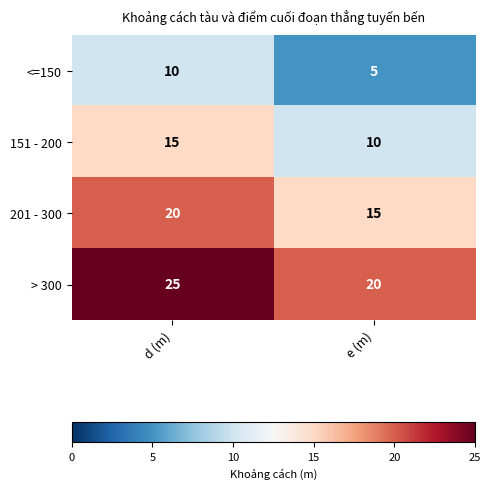

The <=150 series shows 5 at e (m). True or false?

True